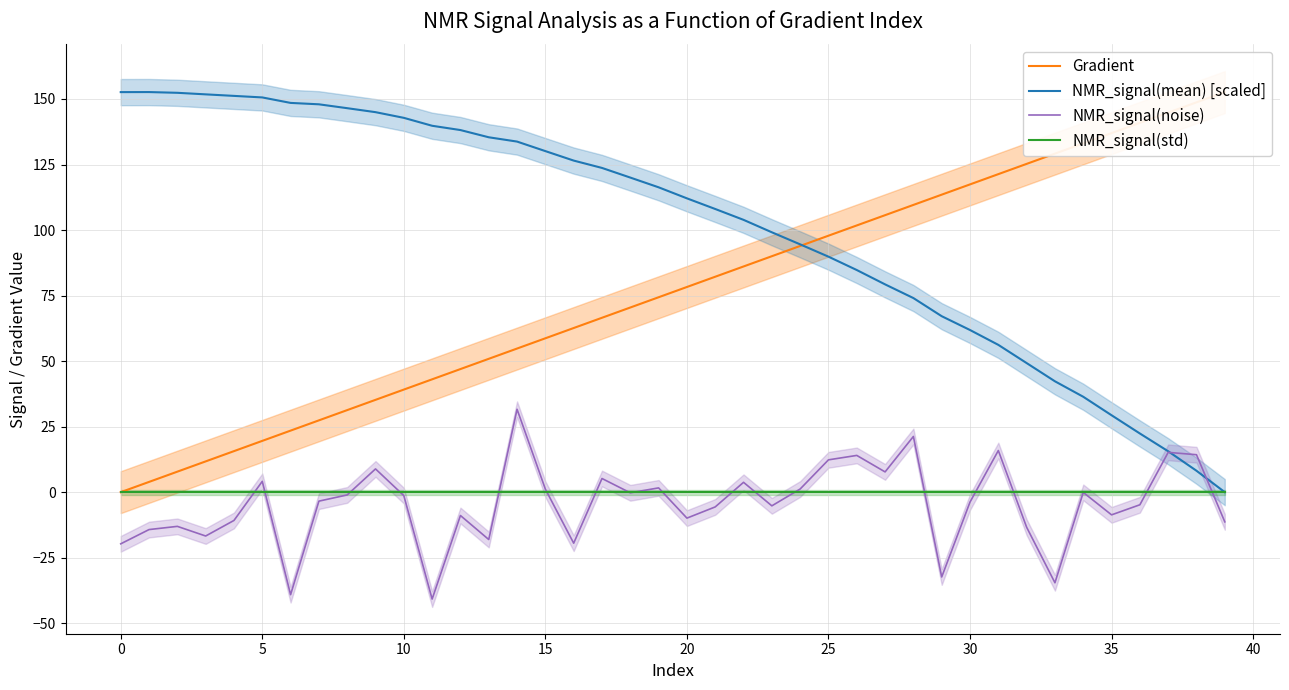

True or false: Gradient and NMR_signal(noise) cross at least once.

False